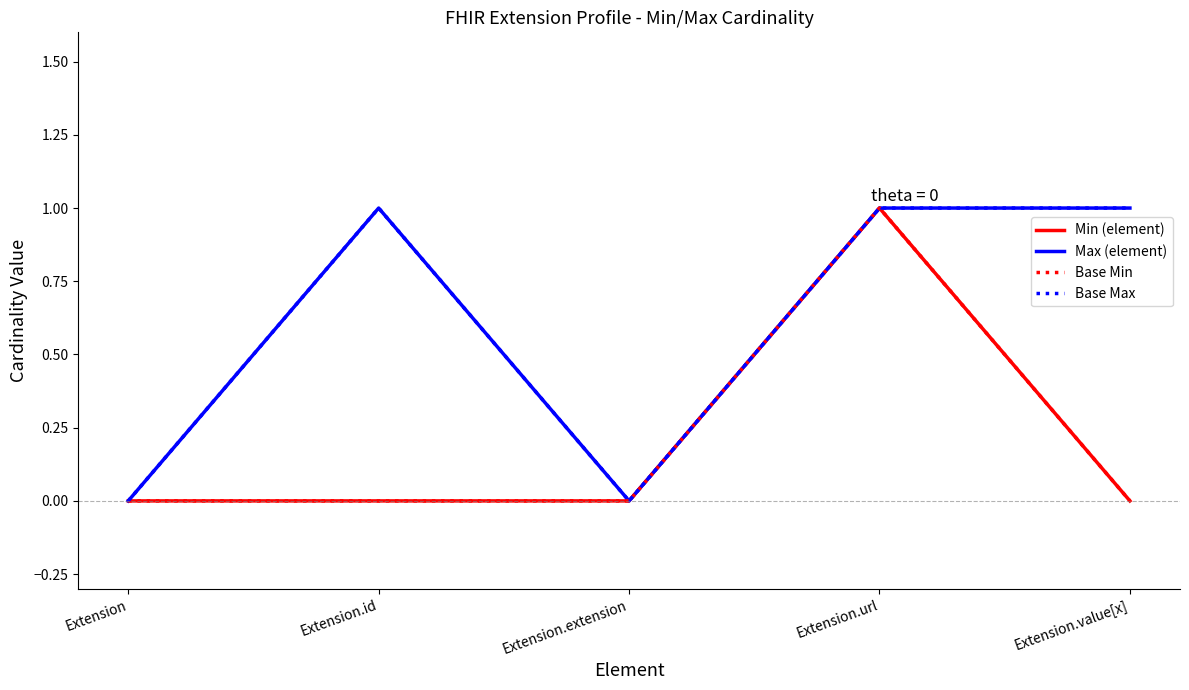

Does the chart have visible grid lines?

No